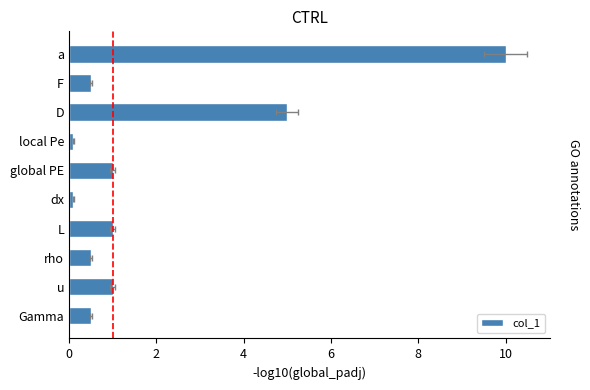

How many data points are less than 1?

5